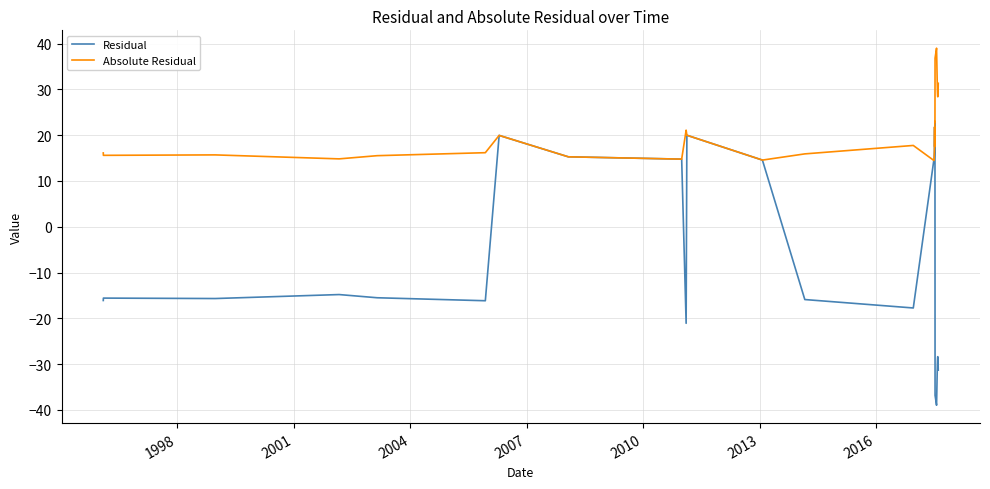

What is the minimum value shown in the chart?

-39.0